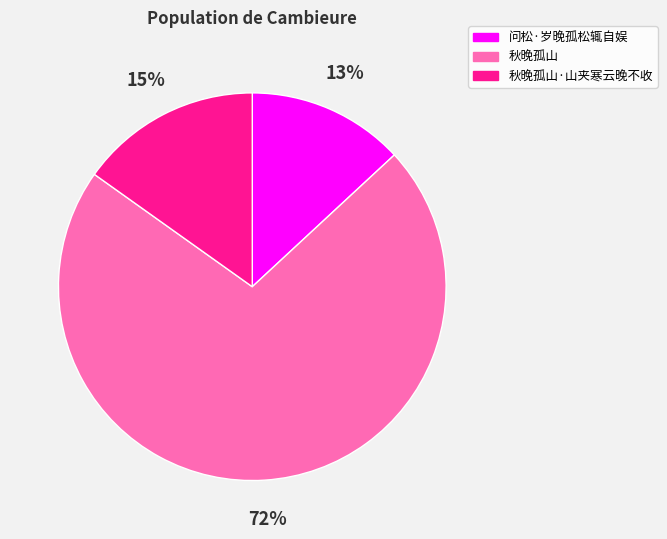

Does any single category account for the majority?

Yes